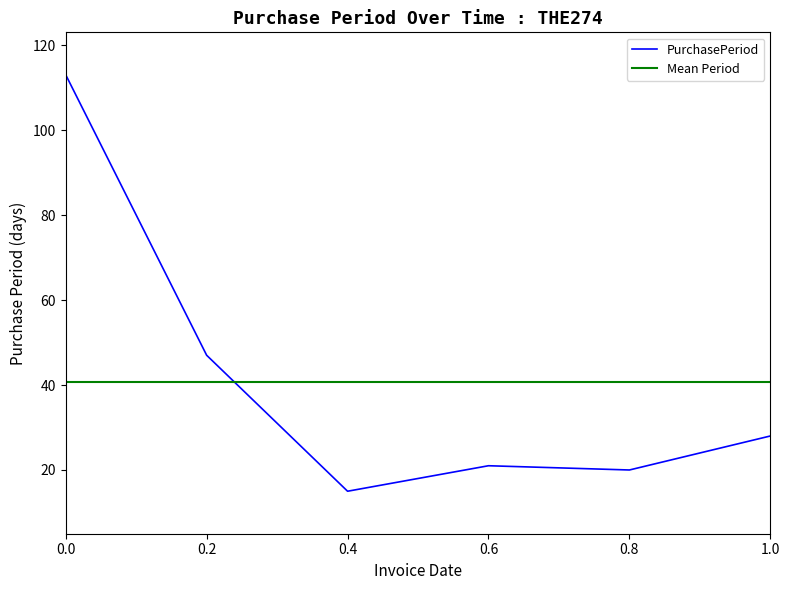

What is the greatest value displayed?

113